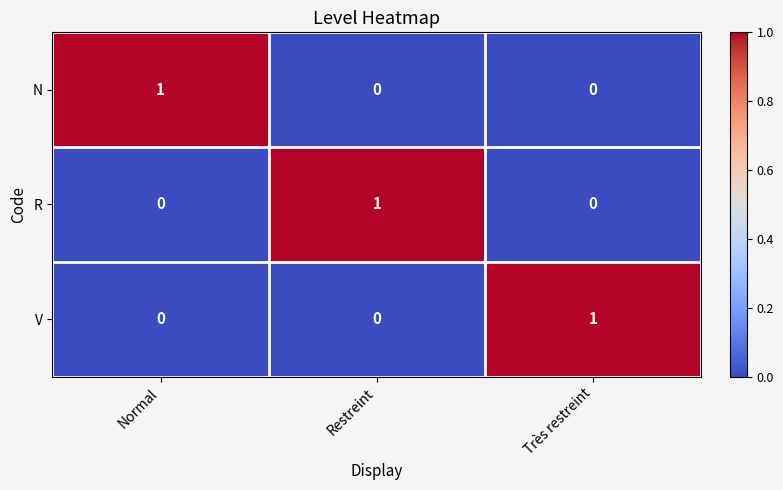

Which category has the highest value in the N series?

Normal